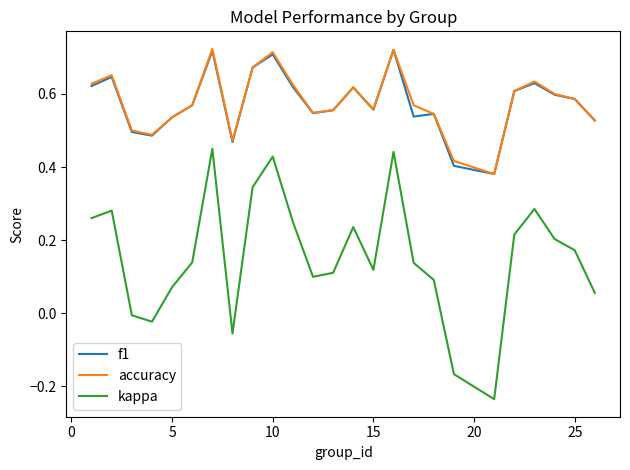

Which series has the widest spread of values?

kappa